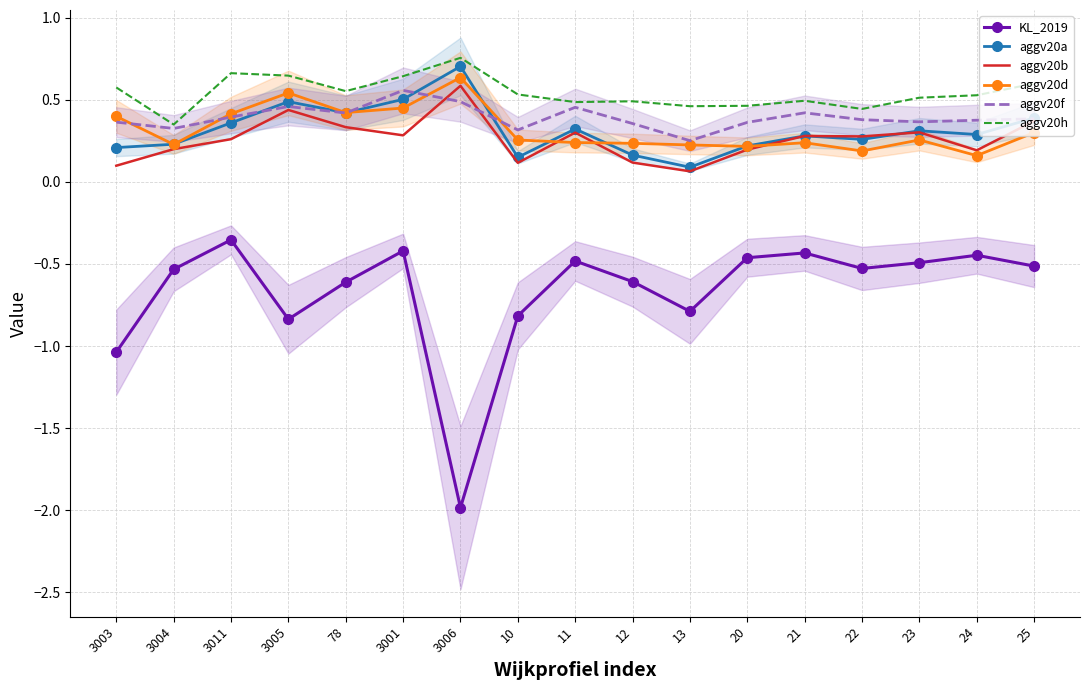

At 20, list the series in order from smallest to largest.

KL_2019, aggv20b, aggv20d, aggv20a, aggv20f, aggv20h